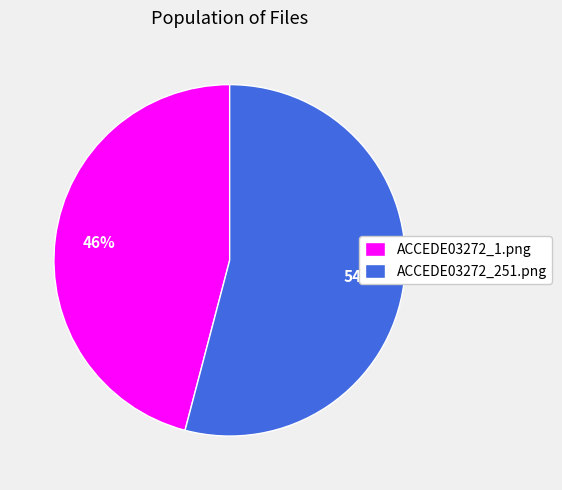

Which category has the biggest portion of the pie?

ACCEDE03272_251.png